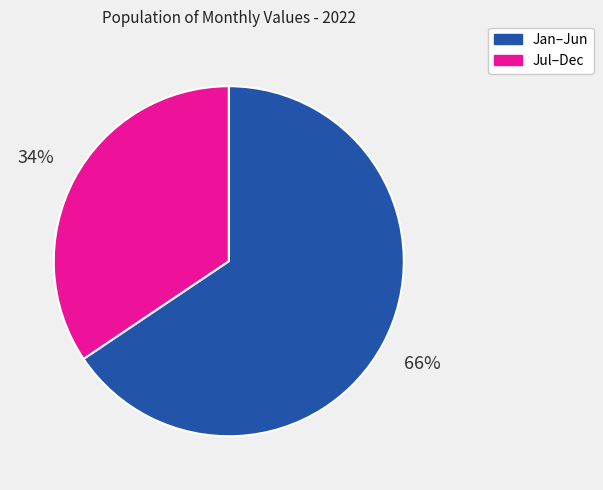

To the nearest percent, what is the average slice percentage?

50%